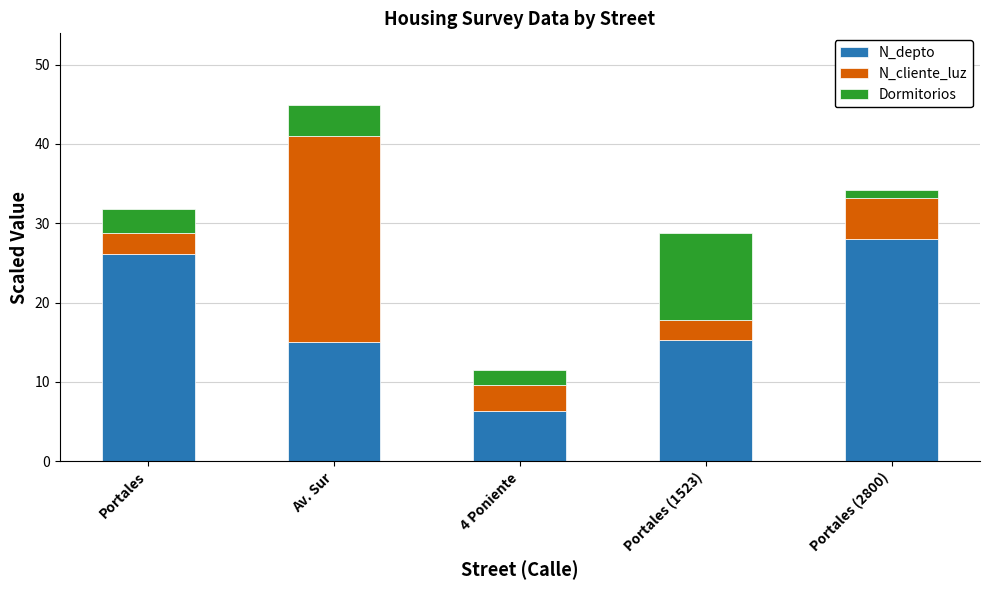

How many bars are there in total?

5